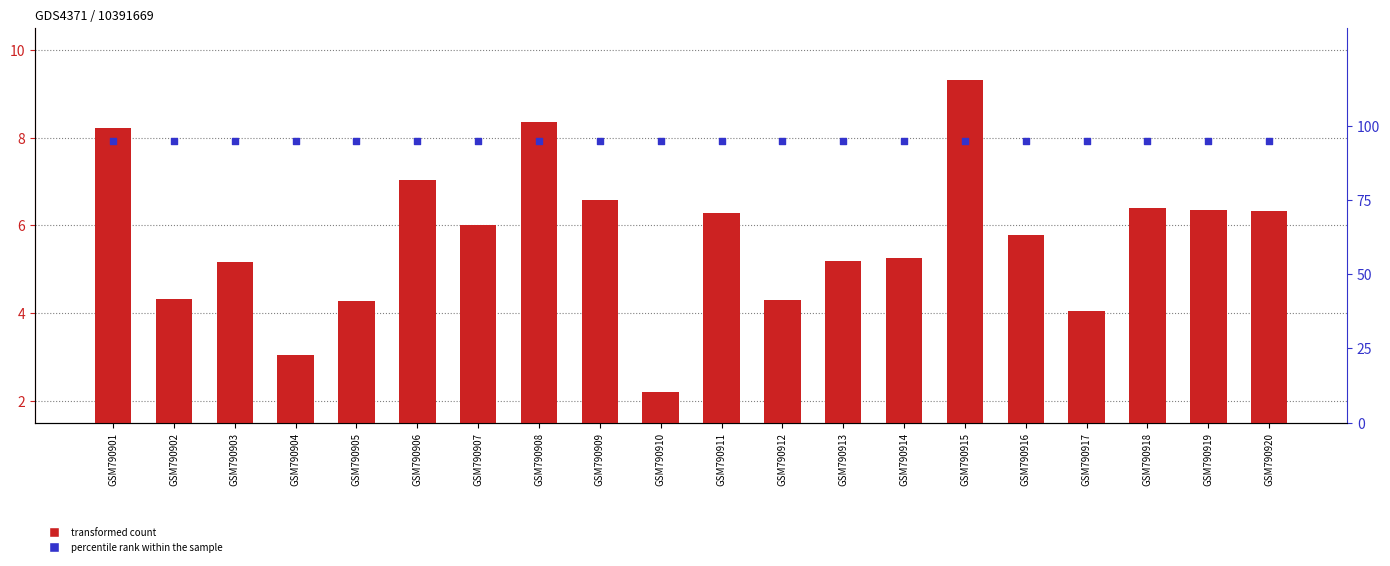

Which series contains the highest Y value?

percentile rank within the sample